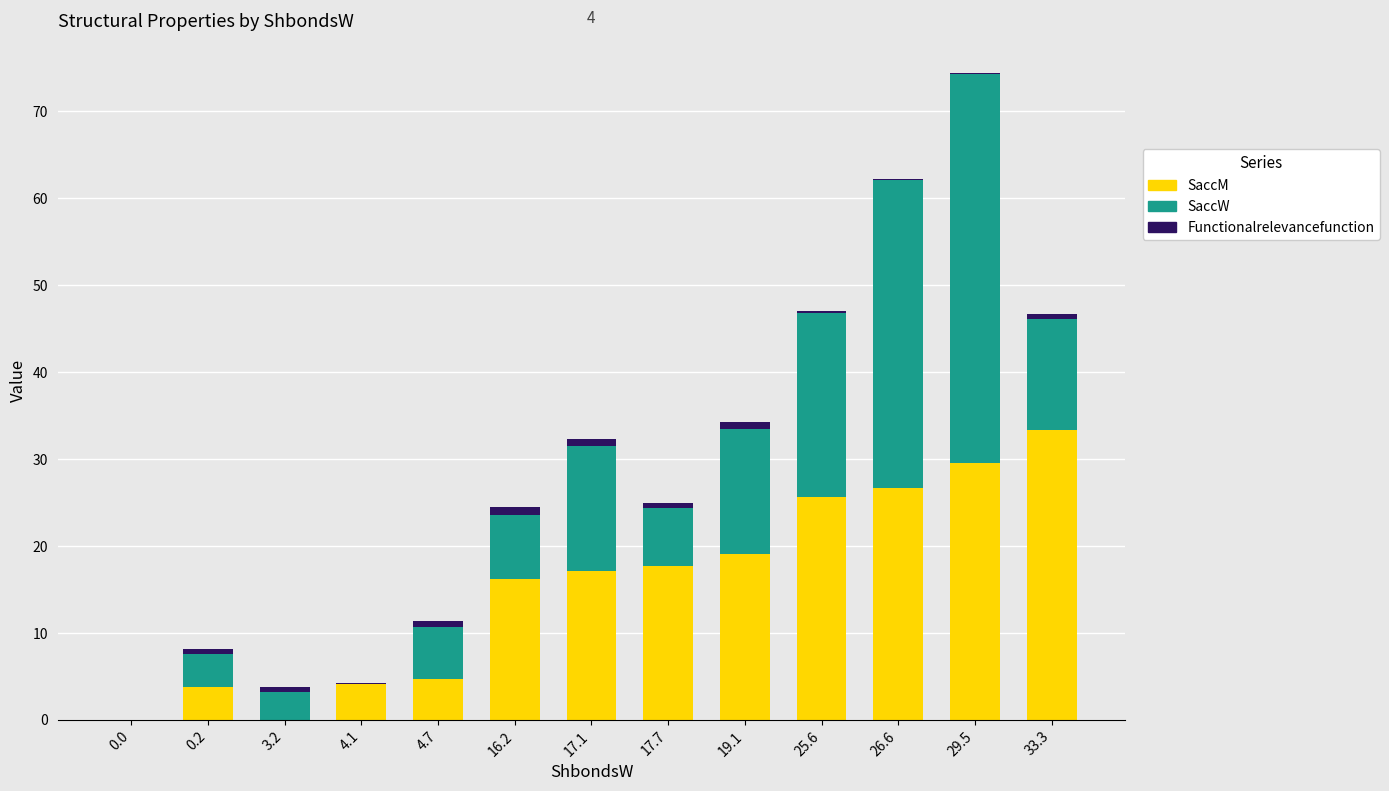

The SaccM series shows 33.3 at 33.3. True or false?

True